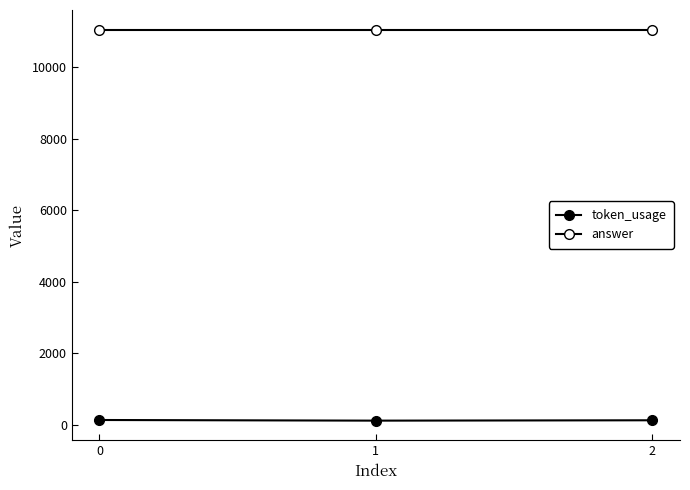

Reading left to right, extract all data points from this chart.

token_usage: 128	110	120
answer: 11050	11050	11050